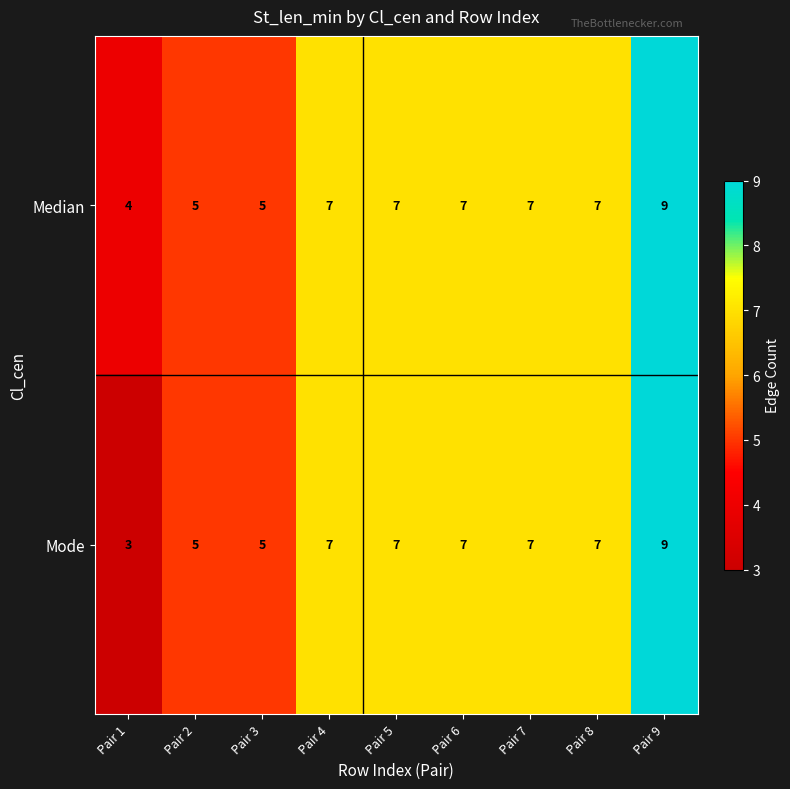

The value of Mode at Pair 8 is 7. True or false?

True